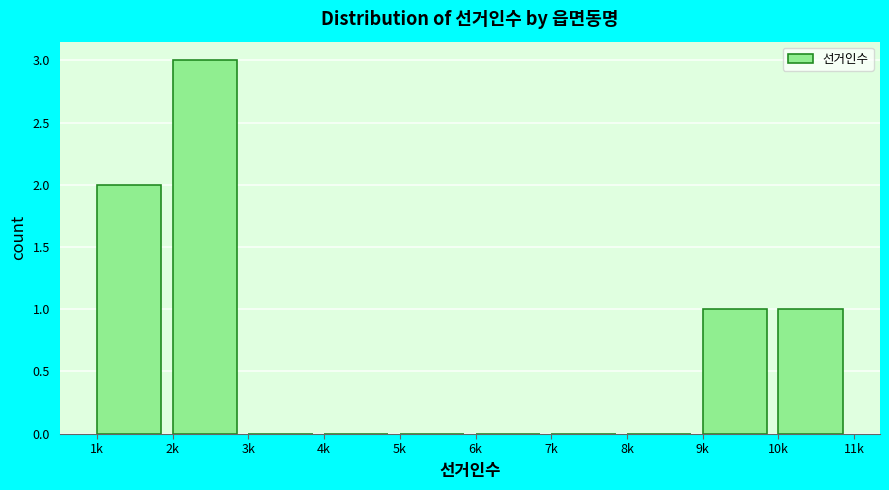

Reading left to right, extract all data points from this chart.

1k=2	2k=3	3k=0	4k=0	5k=0	6k=0	7k=0	8k=0	9k=1	10k=1